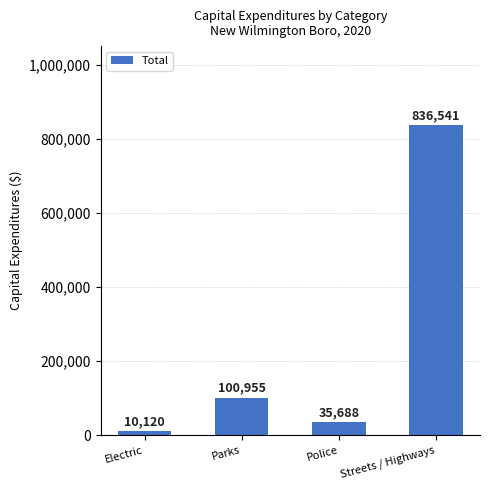

Rank the categories by value from highest to lowest.

Streets / Highways, Parks, Police, Electric